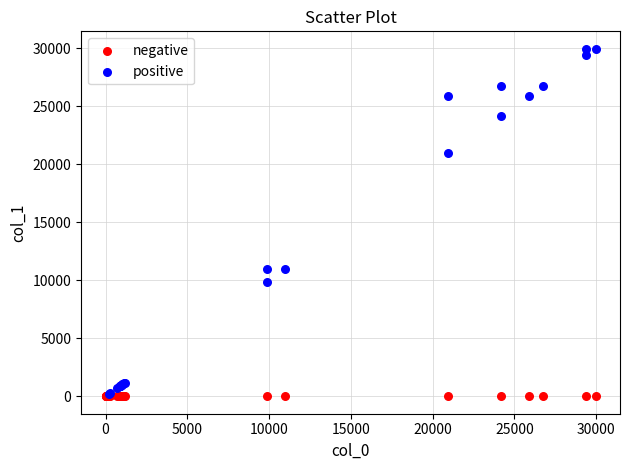

Which series contains the highest Y value?

positive